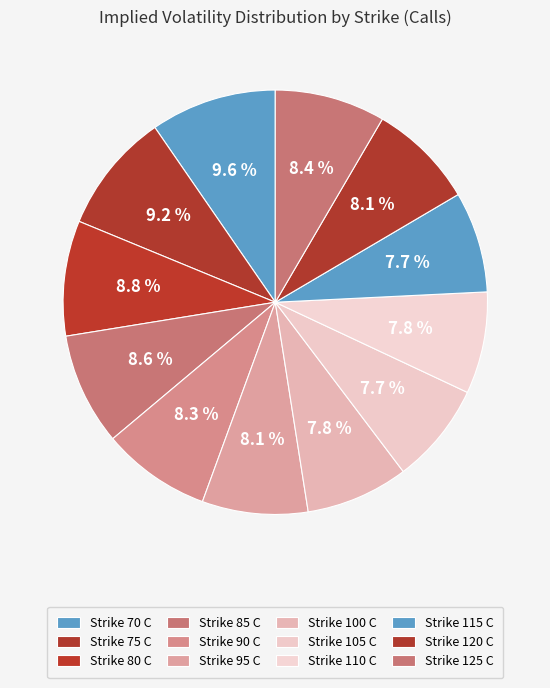

Between Strike 105 C and Strike 95 C, which is larger?

Strike 95 C